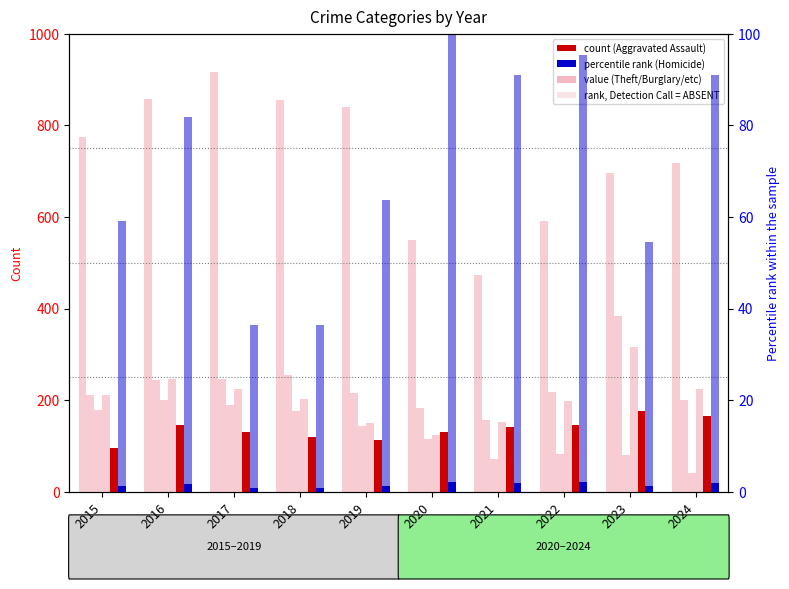

At which label does Robbery first exceed 212?

2016